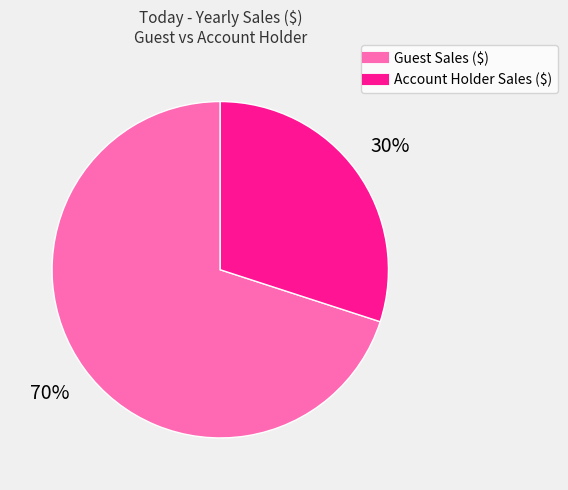

Which category accounts for the majority?

Guest Sales ($)